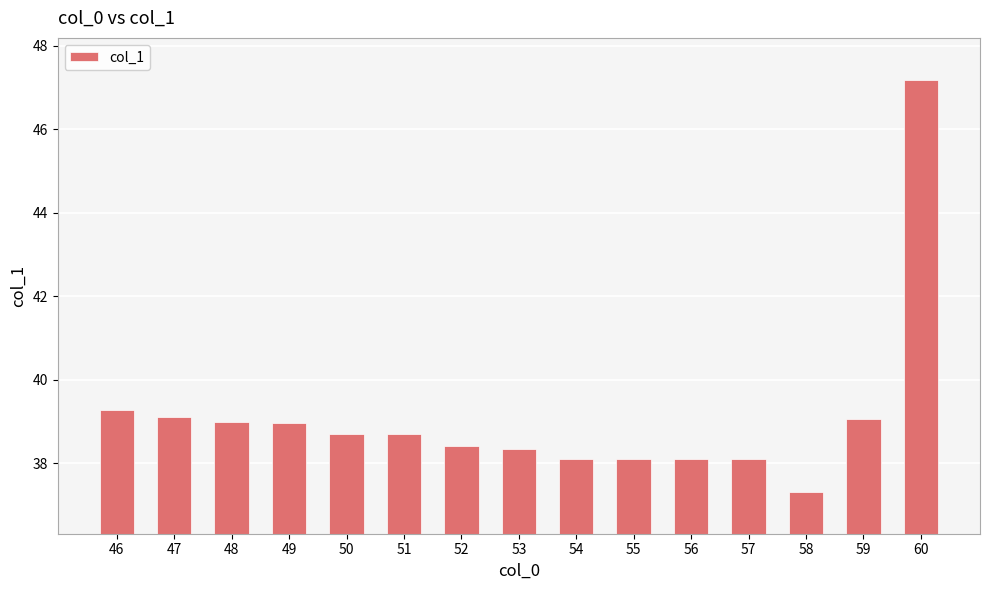

Which category has the highest value across all series?

60